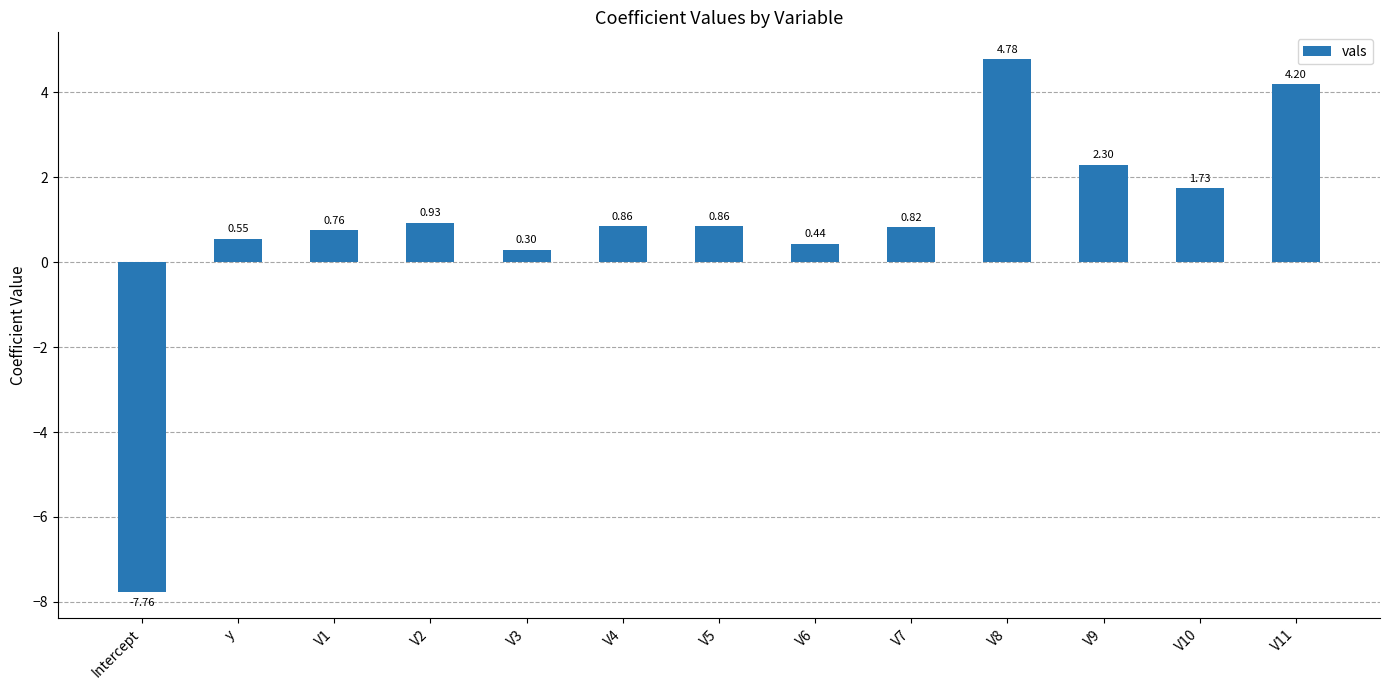

How many categories are shown in the chart?

13